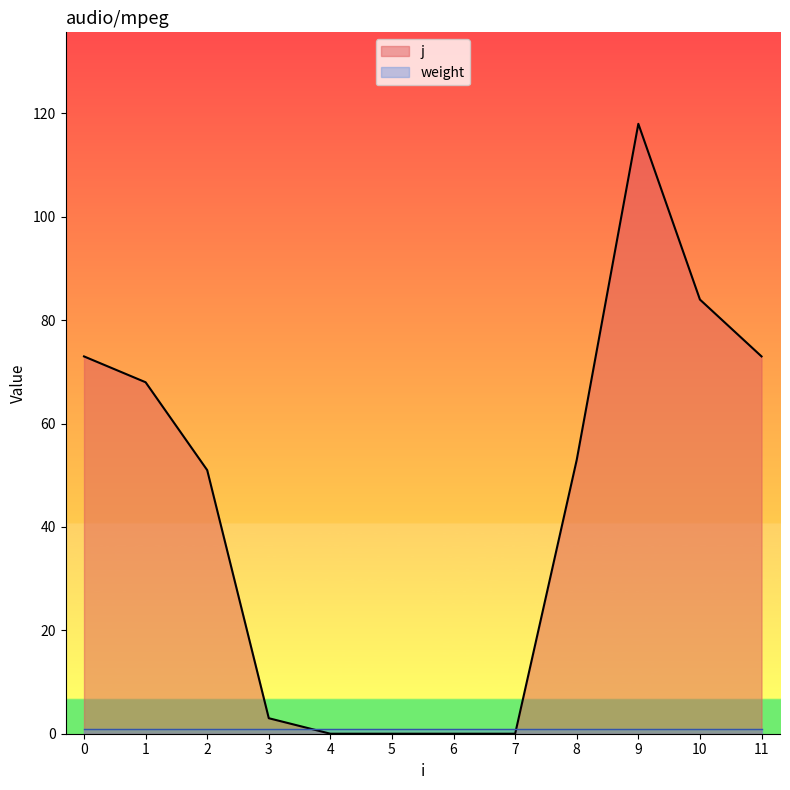

What is the sum of all values?

523